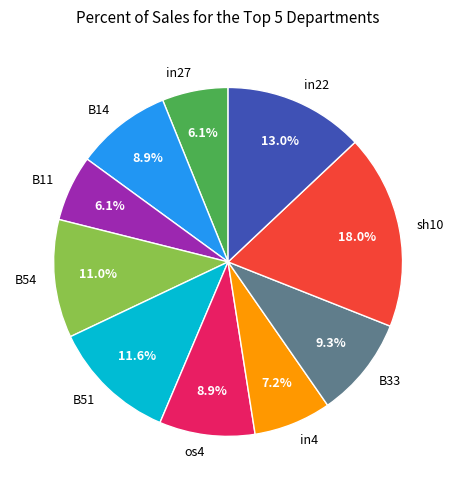

Combined, do B11 and B14 account for over 50%?

No